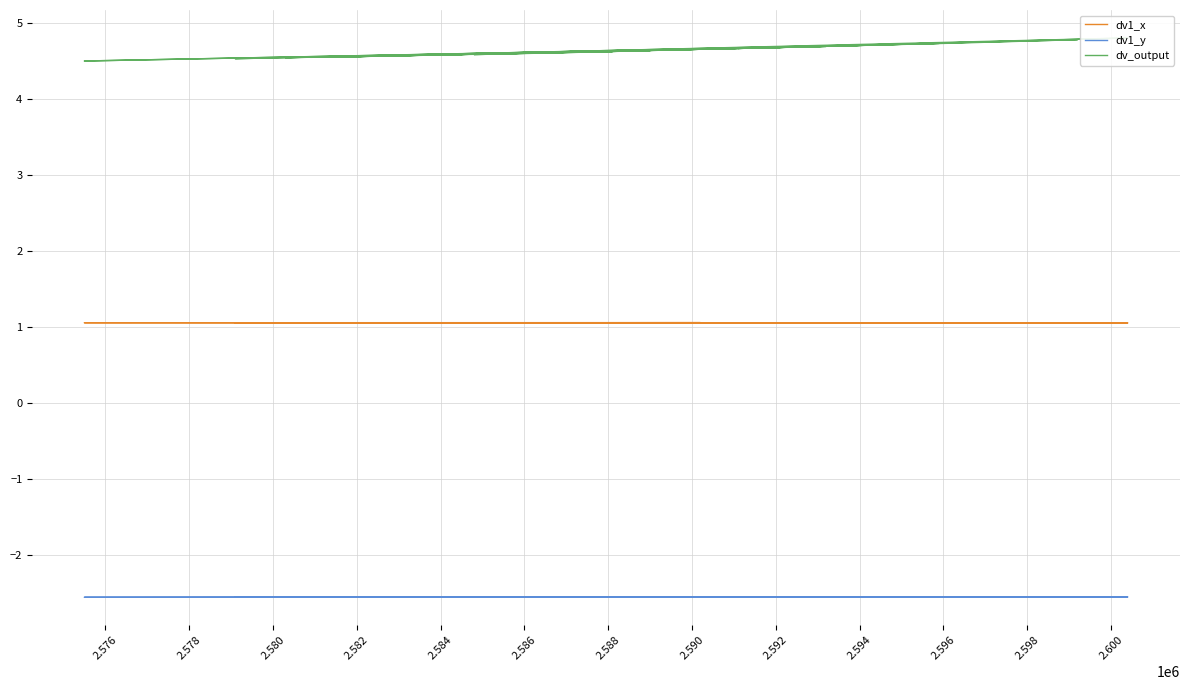

Is this an area chart (filled region under the line)?

No